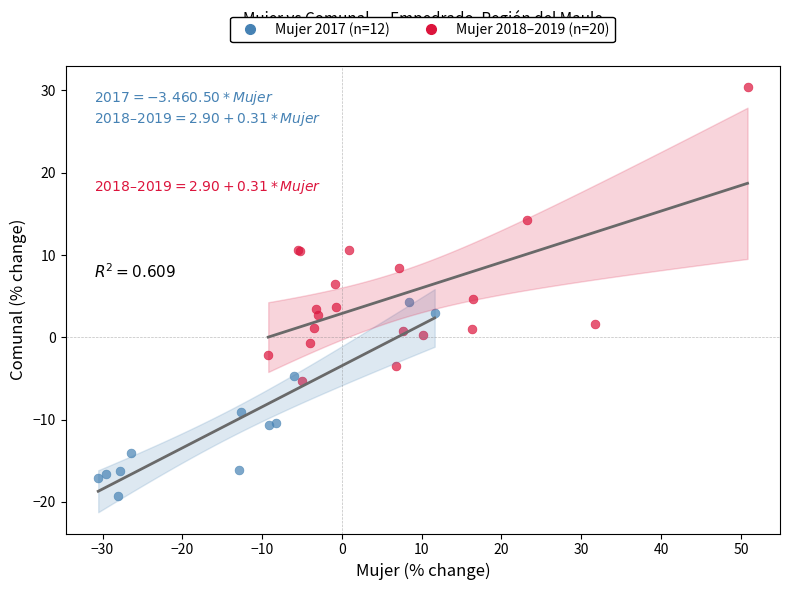

Which series reaches the maximum Y coordinate?

Mujer 2018–2019 (n=20)